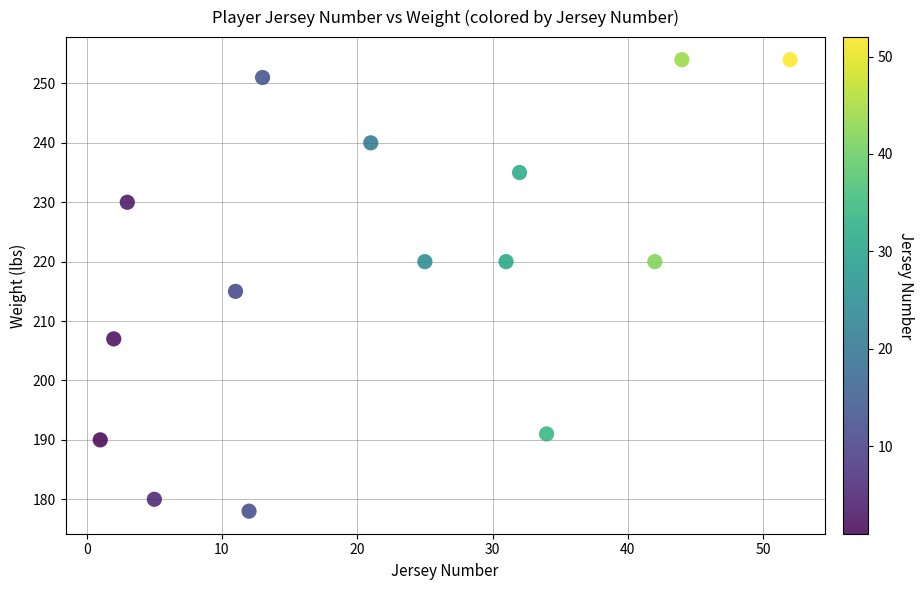

What is the range of Y values (max minus min)?

76